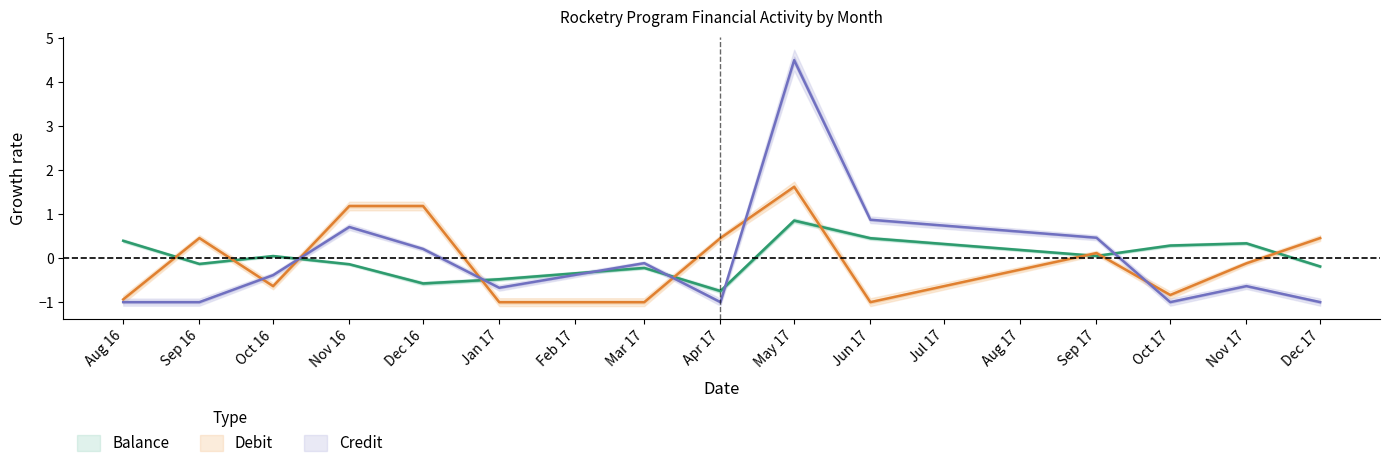

At which label does Debit first exceed 0?

Sep 16